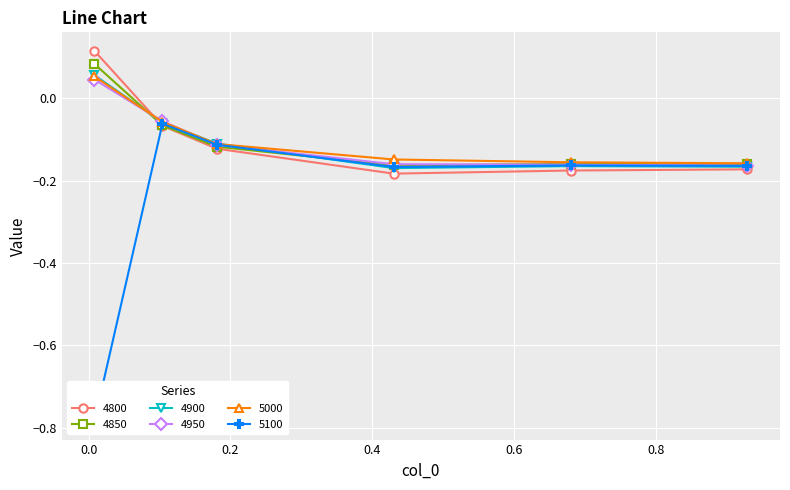

Reading right to left, what are all the values shown in this chart?

4800: 0.9287671232876712=-0.2	0.6794520547945205=-0.2	0.4301369863013699=-0.2	0.1808219178082192=-0.1	0.1041095890410959=-0.1	0.00821917808219178=0.1
4850: 0.9287671232876712=-0.2	0.6794520547945205=-0.2	0.4301369863013699=-0.2	0.1808219178082192=-0.1	0.1041095890410959=-0.1	0.00821917808219178=0.1
4900: 0.9287671232876712=-0.2	0.6794520547945205=-0.2	0.4301369863013699=-0.2	0.1808219178082192=-0.1	0.1041095890410959=-0.1	0.00821917808219178=0.1
4950: 0.9287671232876712=-0.2	0.6794520547945205=-0.2	0.4301369863013699=-0.2	0.1808219178082192=-0.1	0.1041095890410959=-0.1	0.00821917808219178=0.0
5000: 0.9287671232876712=-0.2	0.6794520547945205=-0.2	0.4301369863013699=-0.1	0.1808219178082192=-0.1	0.1041095890410959=-0.1	0.00821917808219178=0.1
5100: 0.9287671232876712=-0.2	0.6794520547945205=-0.2	0.4301369863013699=-0.2	0.1808219178082192=-0.1	0.1041095890410959=-0.1	0.00821917808219178=-0.8